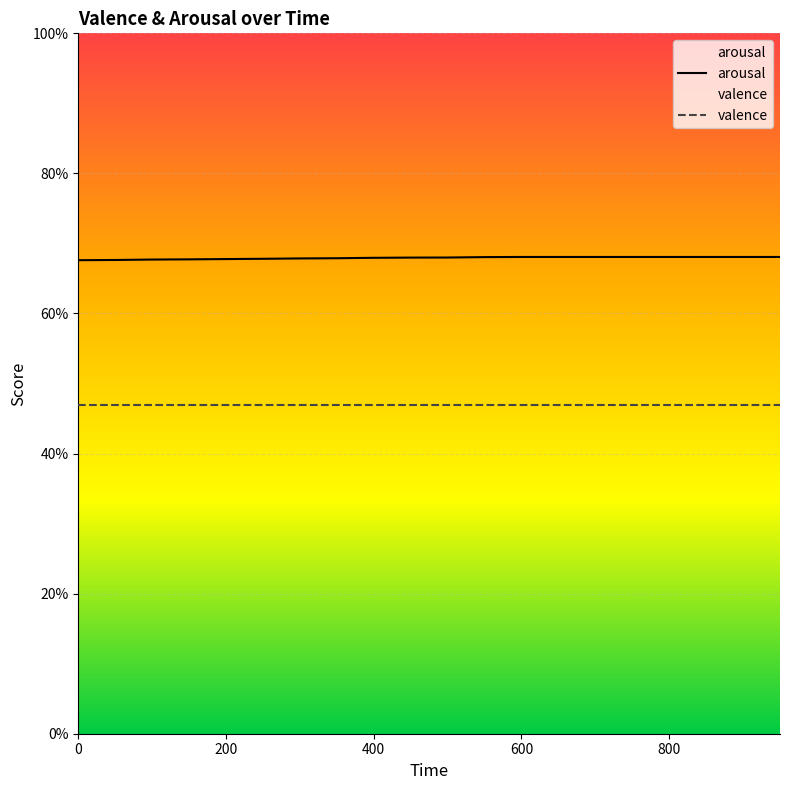

What are all the series names shown in the legend?

arousal, valence